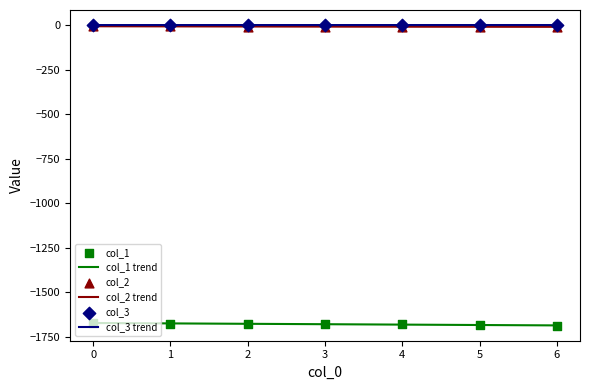

Which series reaches the maximum Y coordinate?

col_3